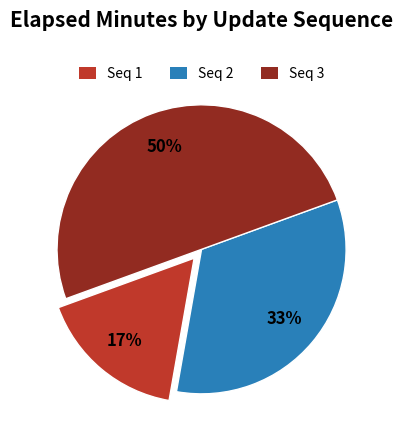

To the nearest percent, what is the difference between the largest and smallest slice percentages?

33%